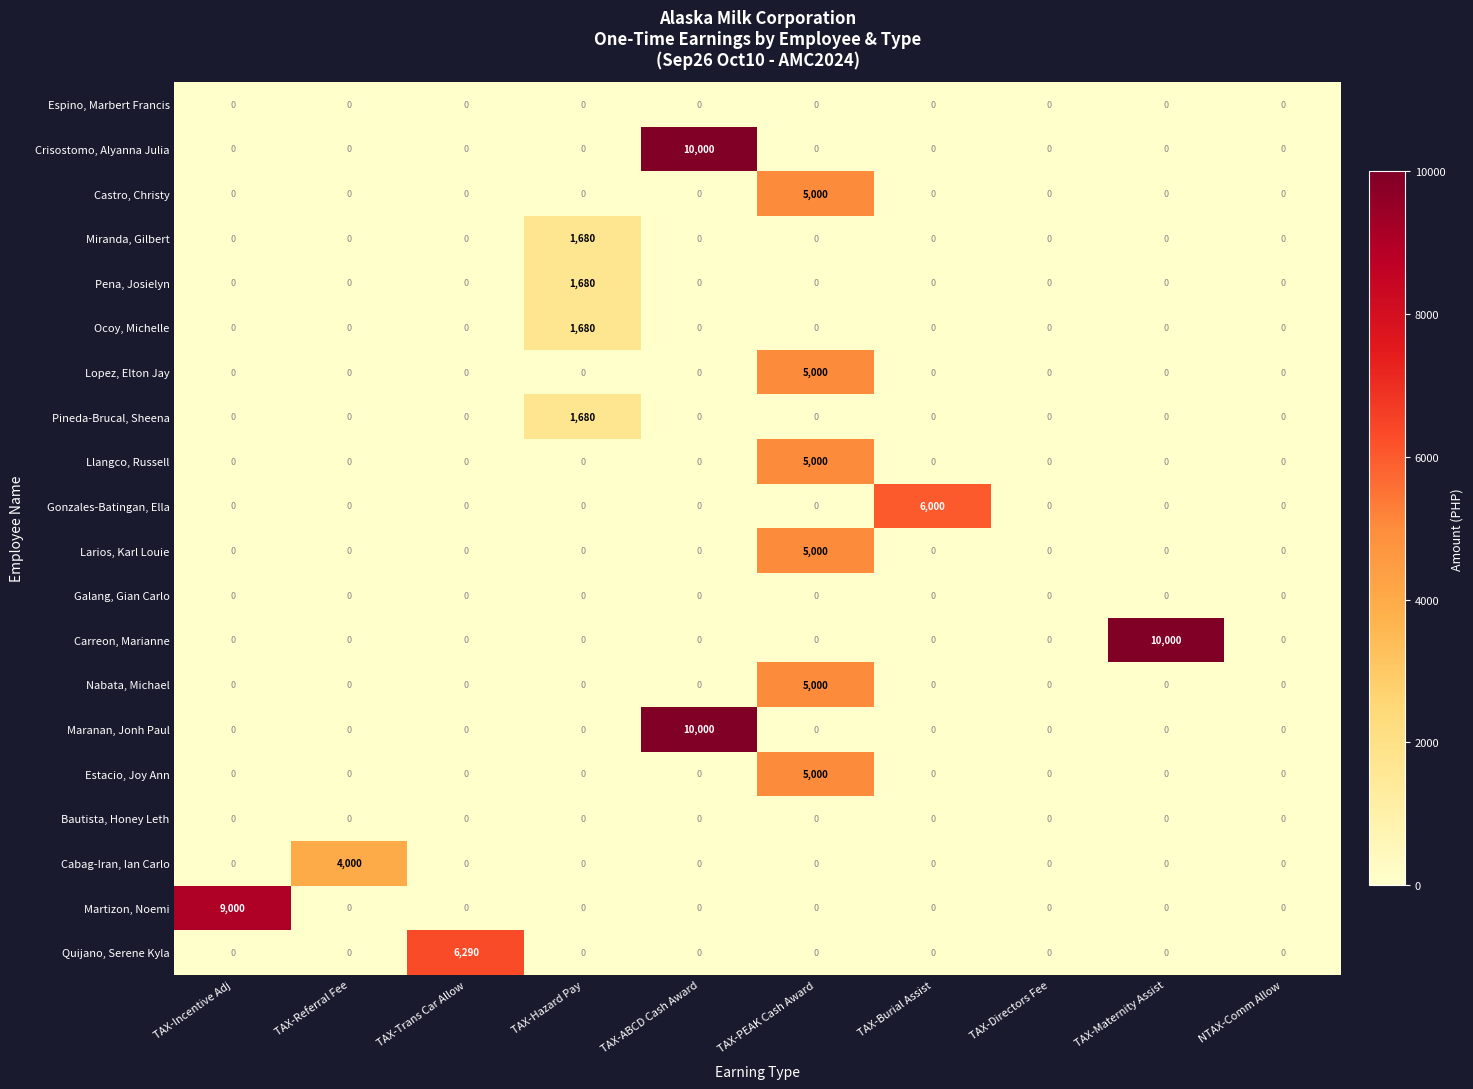

At which category is the sum across all series the highest?

TAX-PEAK Cash Award